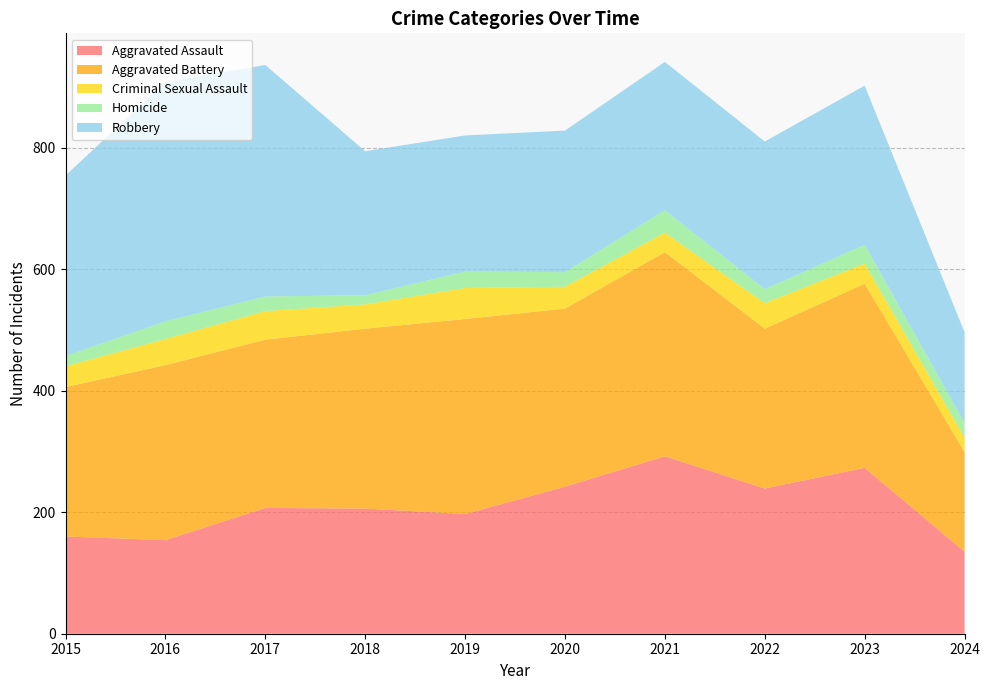

Reading left to right, transcribe all the data shown in this chart.

Aggravated Assault: 2015=160	2016=154	2017=207	2018=206	2019=197	2020=242	2021=292	2022=239	2023=273	2024=135
Aggravated Battery: 2015=246	2016=288	2017=277	2018=296	2019=321	2020=293	2021=336	2022=263	2023=303	2024=164
Criminal Sexual Assault: 2015=34	2016=43	2017=47	2018=40	2019=51	2020=36	2021=32	2022=42	2023=33	2024=24
Homicide: 2015=17	2016=29	2017=24	2018=15	2019=27	2020=24	2021=37	2022=23	2023=31	2024=24
Robbery: 2015=297	2016=394	2017=381	2018=237	2019=224	2020=233	2021=244	2022=243	2023=262	2024=149